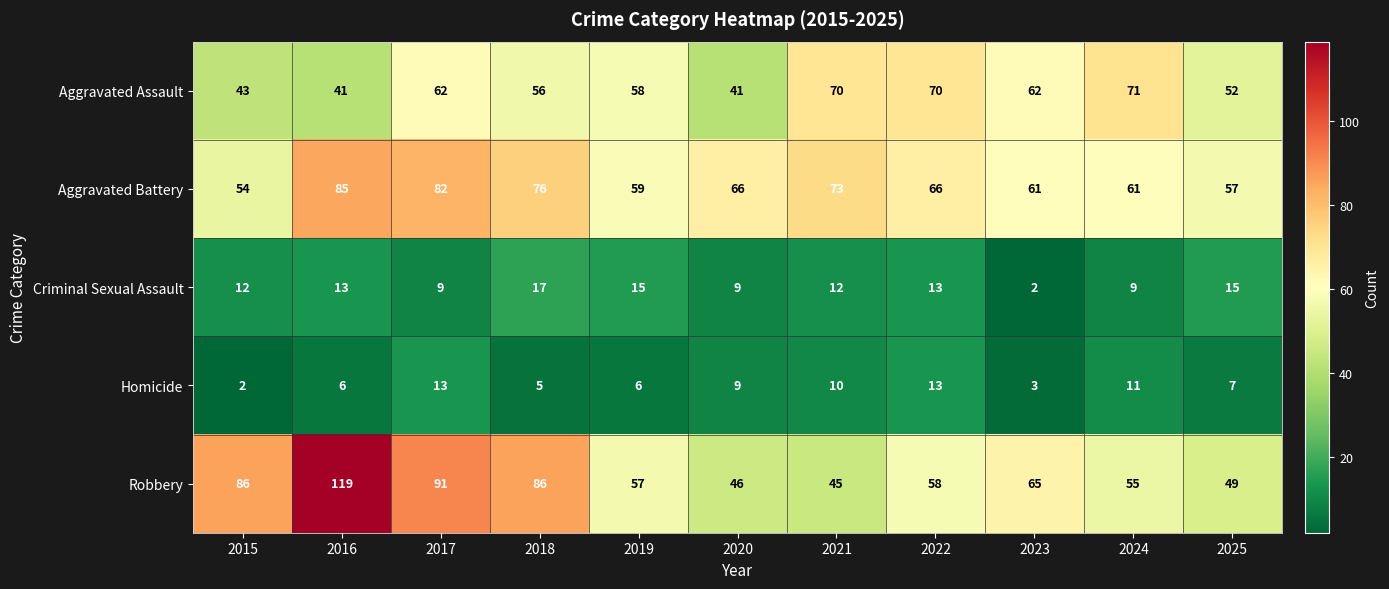

List the series in order of their peak value, highest first.

Robbery, Aggravated Battery, Aggravated Assault, Criminal Sexual Assault, Homicide